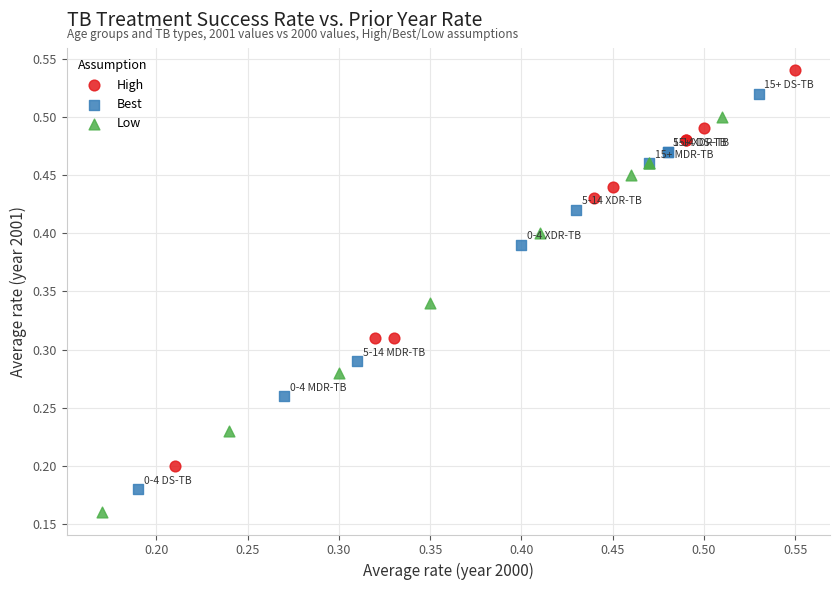

Which series reaches the minimum Y coordinate?

Low